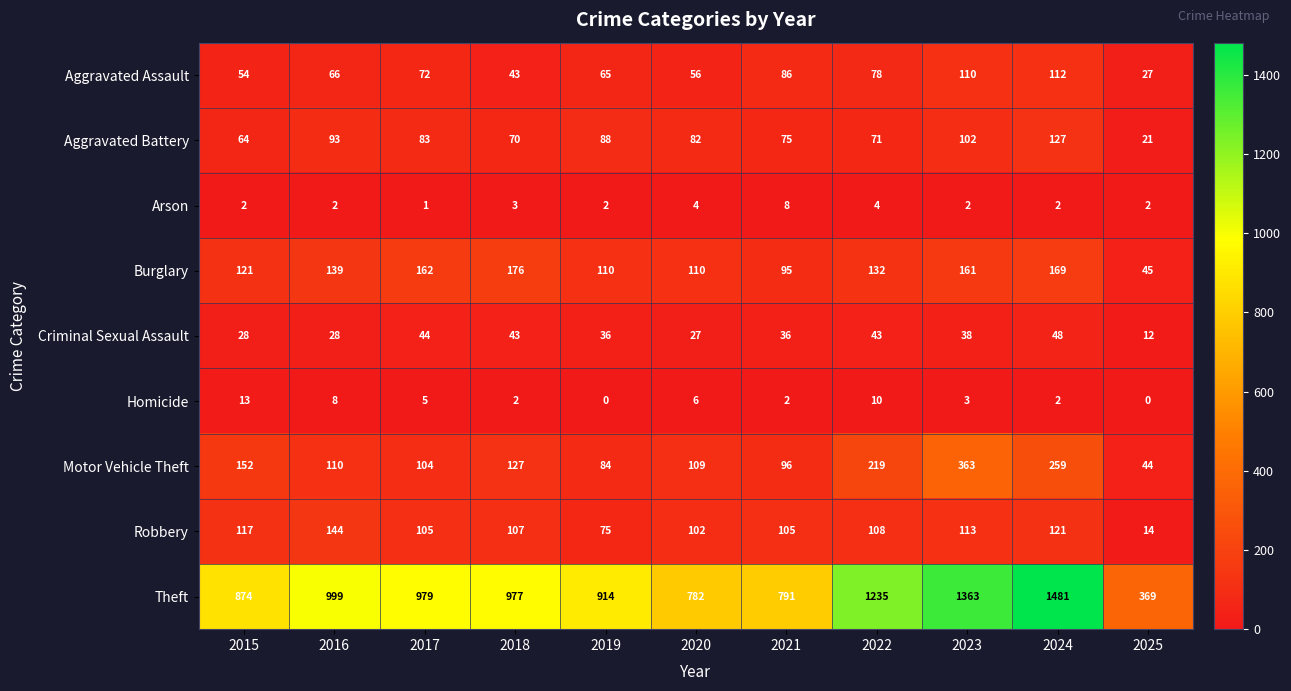

What value does the Burglary series have at 2022?

132